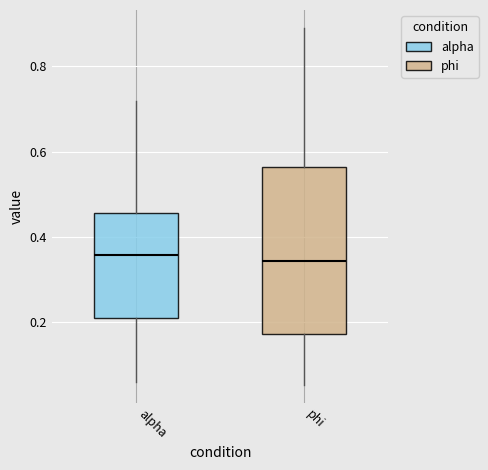

Reading left to right, transcribe this box plot: for each box, give where its median line is, the range the box spans, and where its two whiskers end, as read against the y-axis. The values are not printed on the chart, so give them approximately, as read against the axis.

alpha: median 0.36, box 0.22 to 0.46, whiskers 0.06 to 0.72
phi: median 0.34, box 0.18 to 0.56, whiskers 0.06 to 0.90